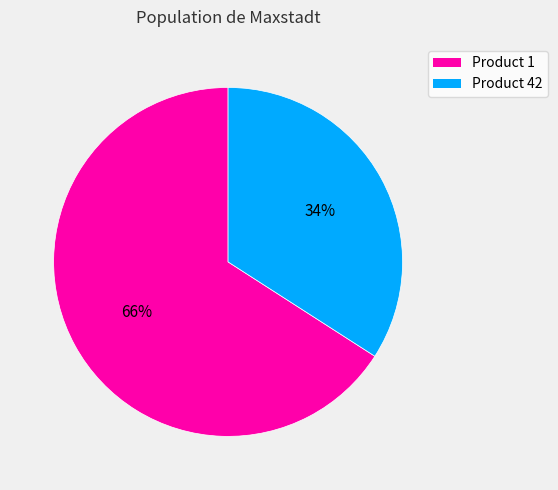

To the nearest percent, what is the difference between the largest and smallest slice percentages?

32%